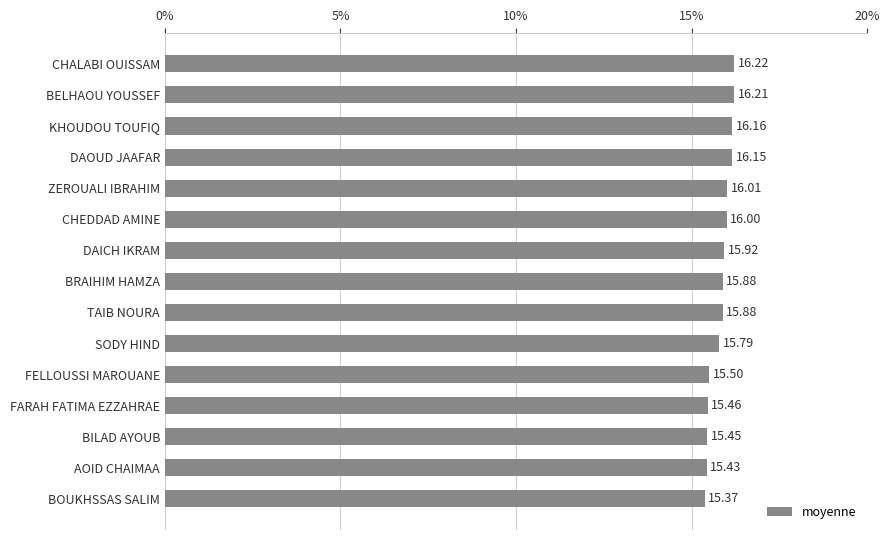

What is the label of the 12th bar from the bottom?

DAOUD JAAFAR